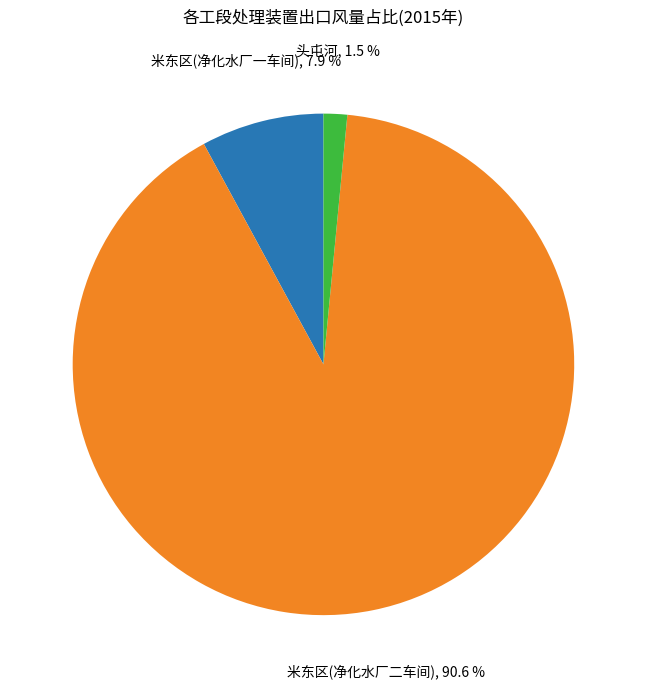

What is the majority slice?

米东区(净化水厂二车间)